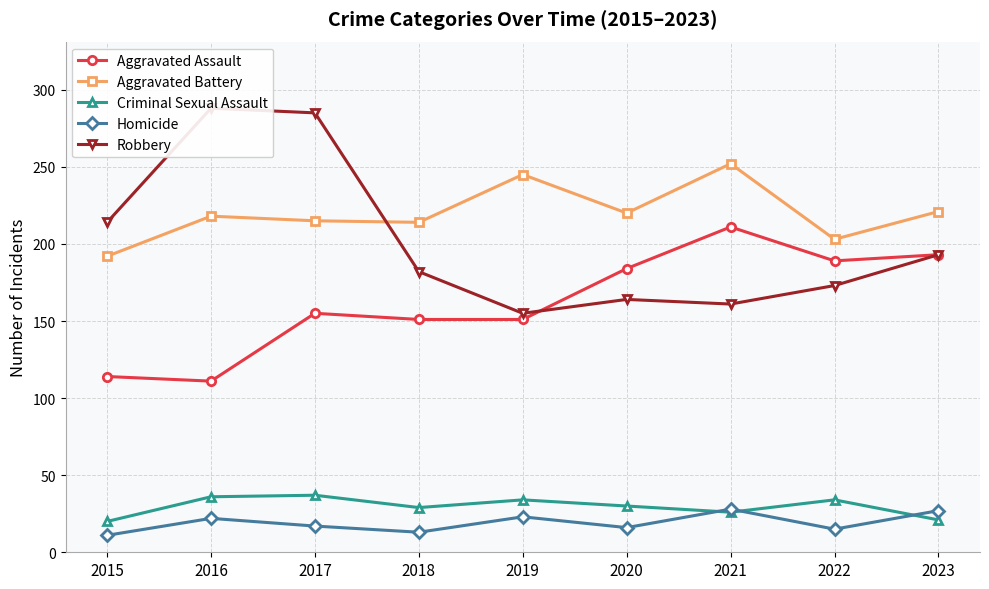

Is the value of Homicide at 2023 greater than the value of Aggravated Battery at 2019?

No